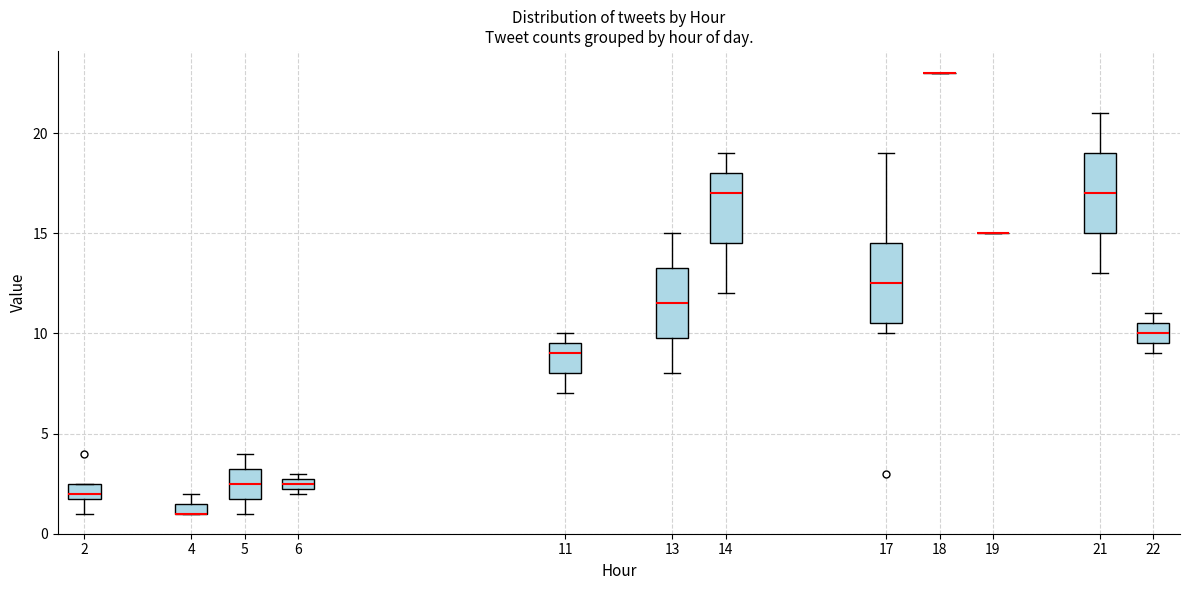

Where does the upper whisker of the box at x = 5 end on the y-axis? The values are not printed on the chart, so give them approximately, as read against the axis.

4.0